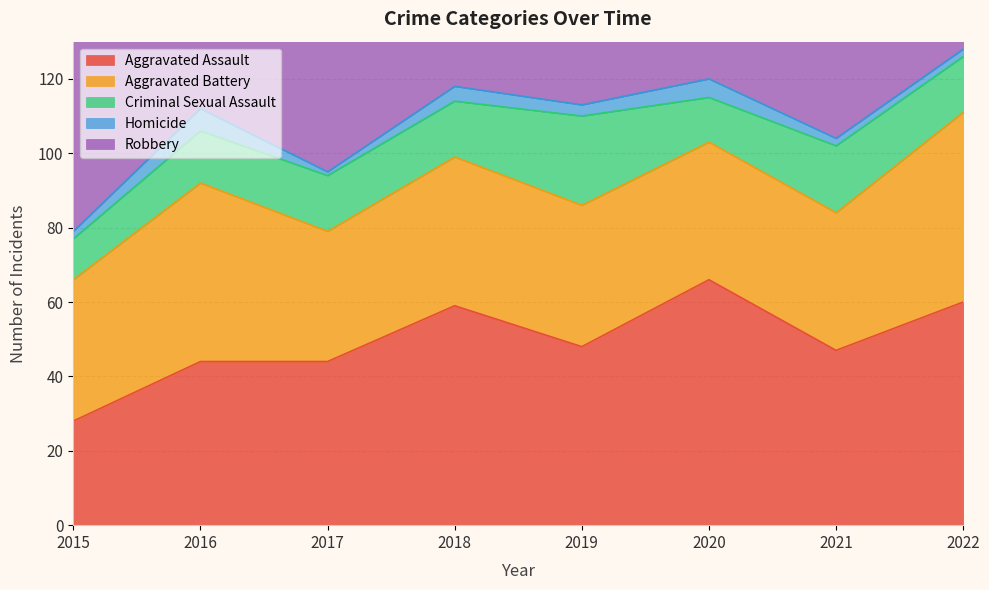

Where does the Criminal Sexual Assault series first go above 15?

2019